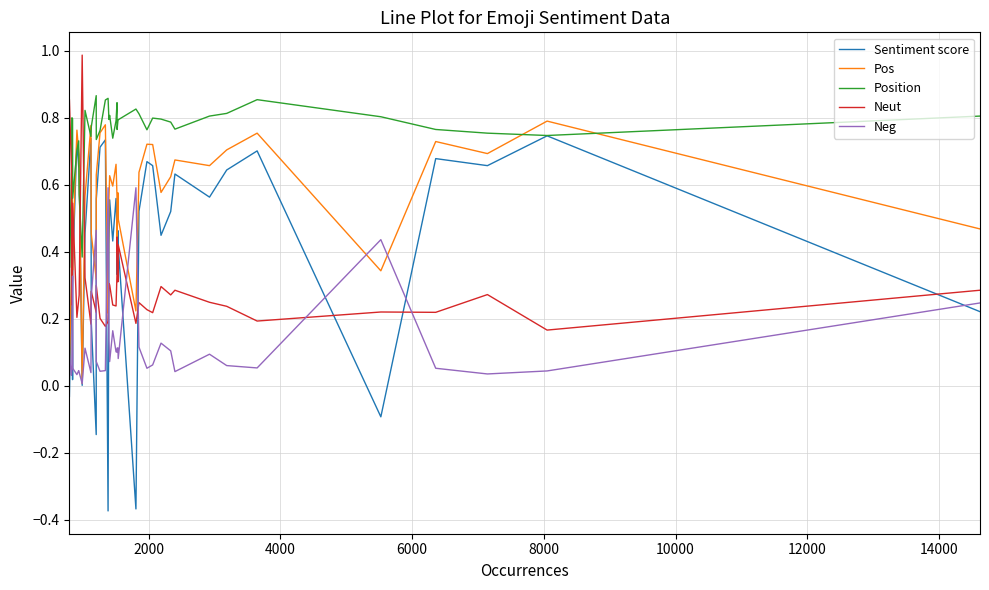

True or false: Sentiment score has more than 2 interior local peaks.

True